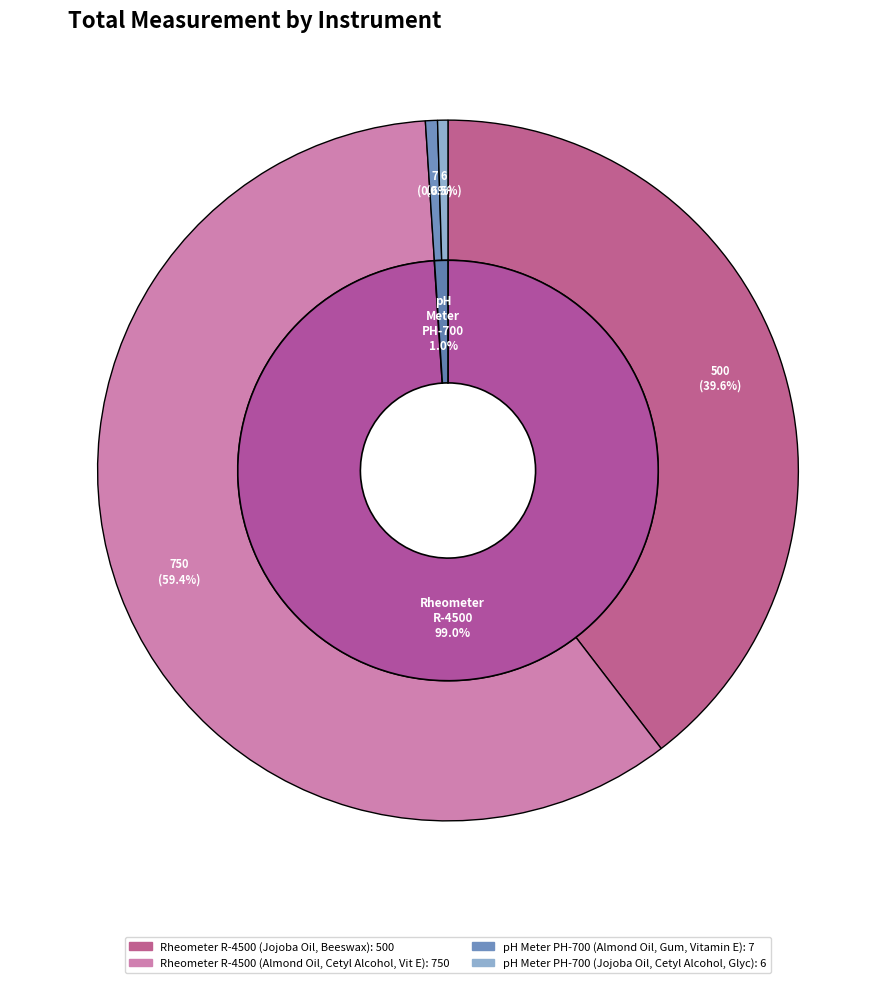

Rank the categories by value from lowest to highest.

pH Meter PH-700 (Jojoba Oil, Cetyl Alcohol, Glyc), pH Meter PH-700 (Almond Oil, Gum, Vitamin E), Rheometer R-4500 (Jojoba Oil, Beeswax), Rheometer R-4500 (Almond Oil, Cetyl Alcohol, Vit E)